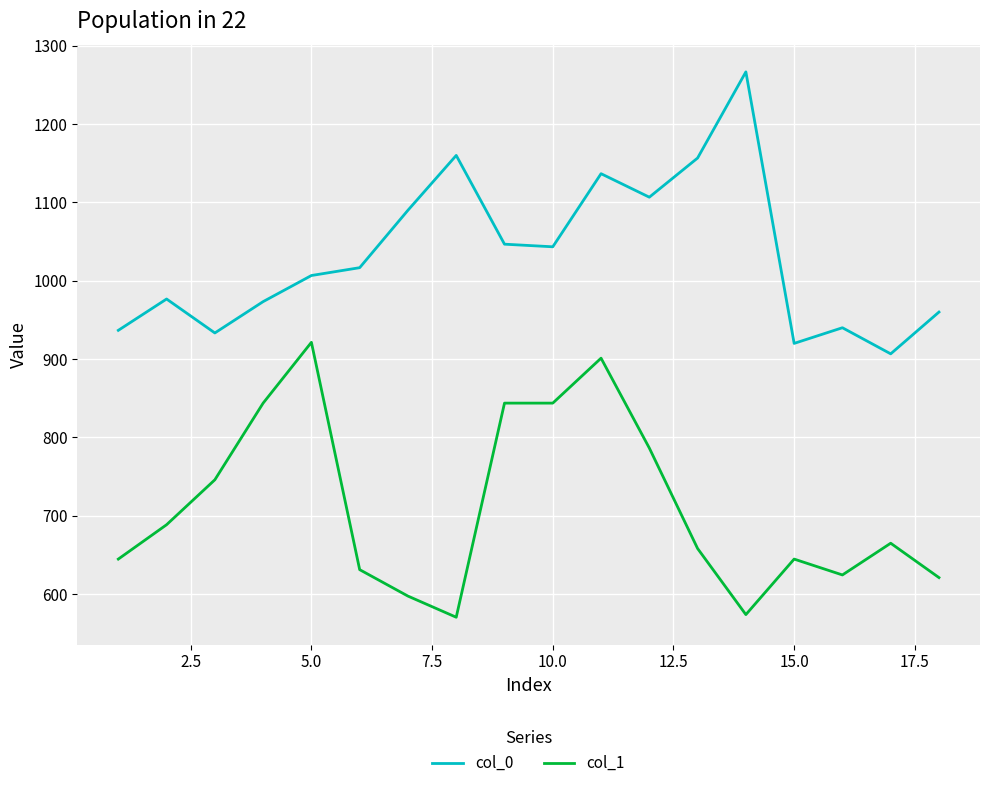

Which series has the largest total across all categories?

col_0